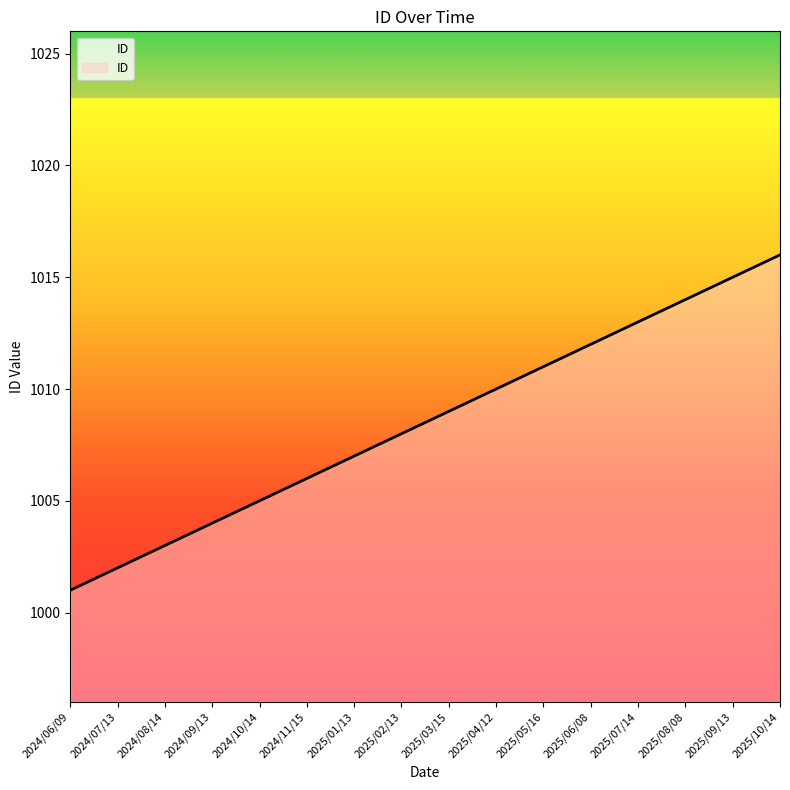

How many lines are shown in the chart?

1